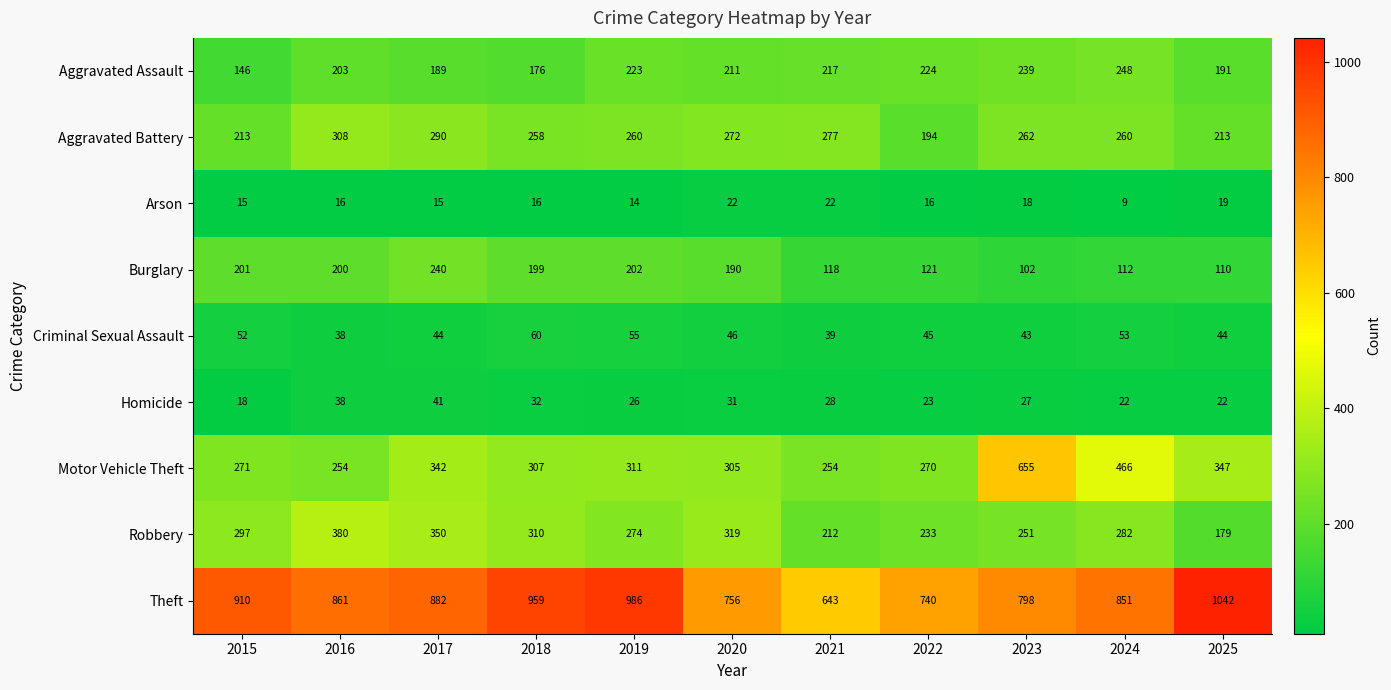

Which series has the largest total across all categories?

Theft